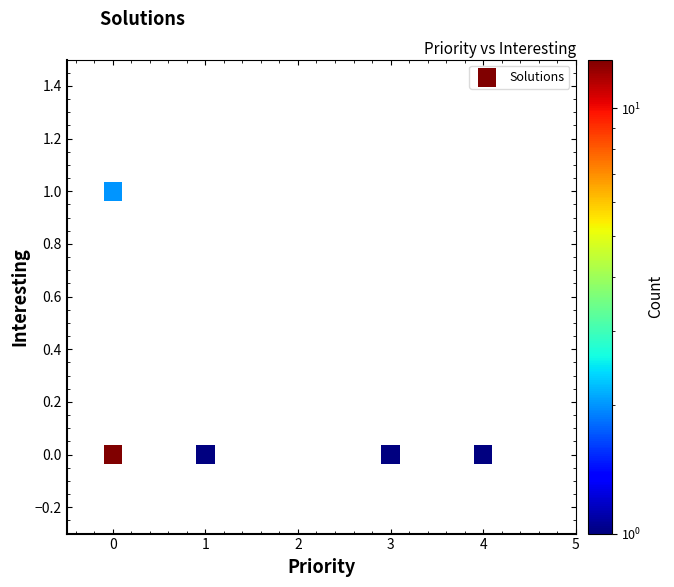

List the coordinates of all points as (Y, X) pairs, reading left to right.

(0, 0)  (1, 0)  (0, 1)  (0, 3)  (0, 4)